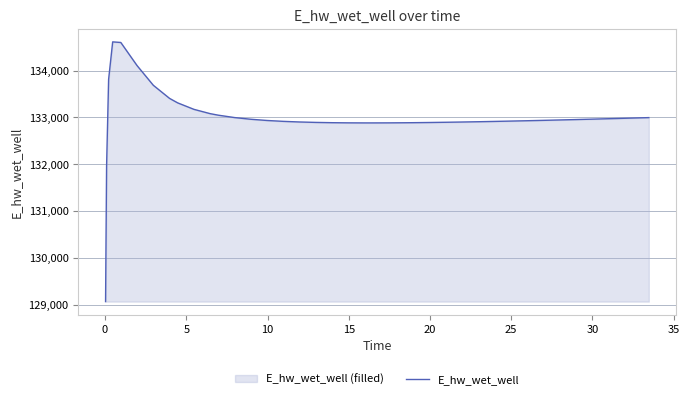

What is the difference between the maximum and minimum values?

5548.5